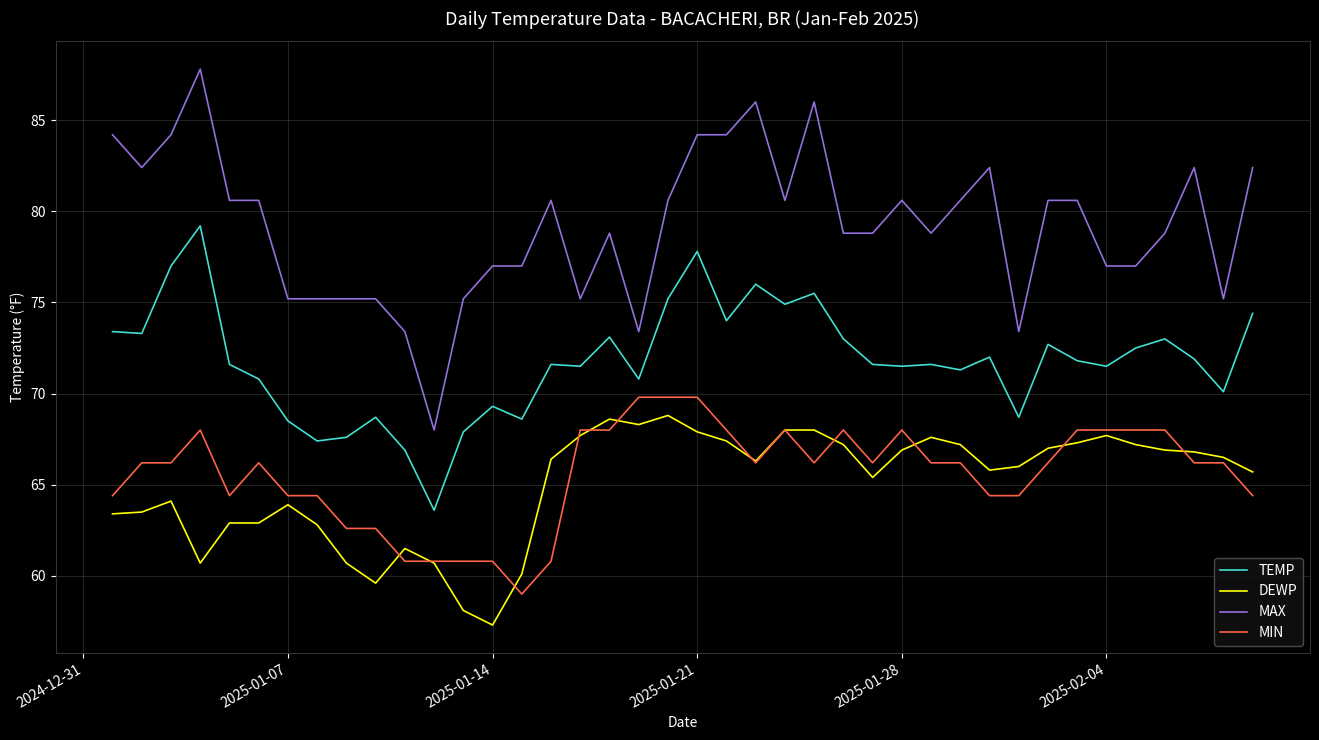

What is the difference between the maximum and minimum values in the TEMP series?

15.6